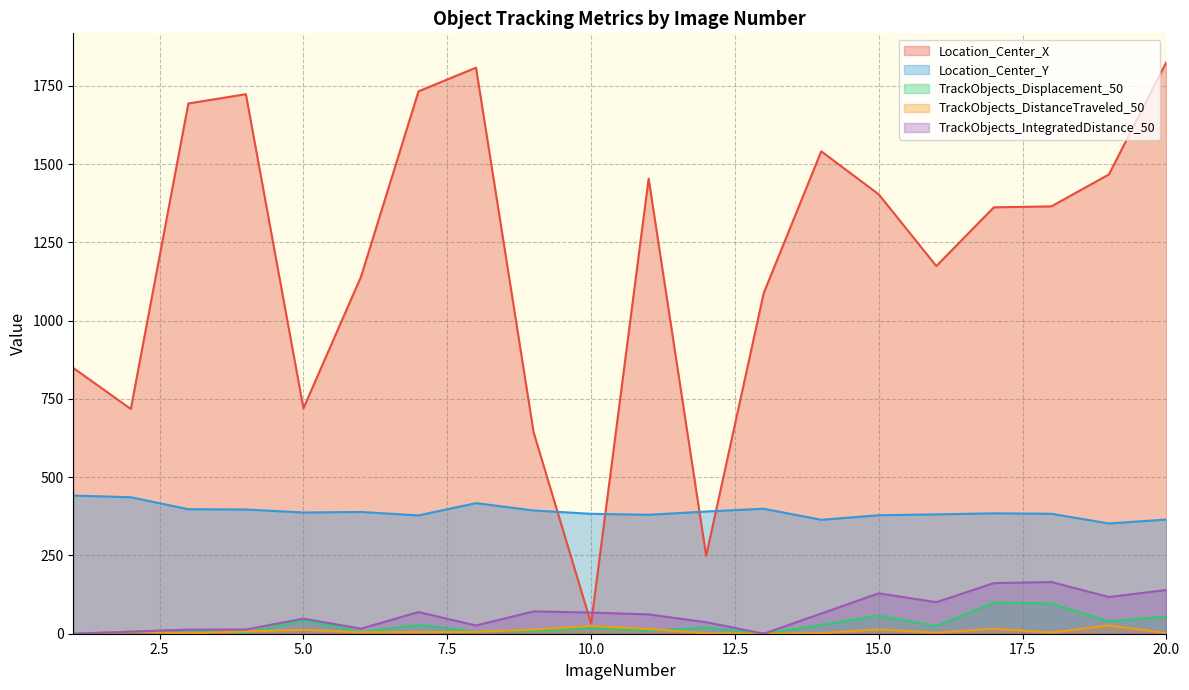

What is the difference between the second highest and minimum values in the TrackObjects_DistanceTraveled_50 series?

24.9